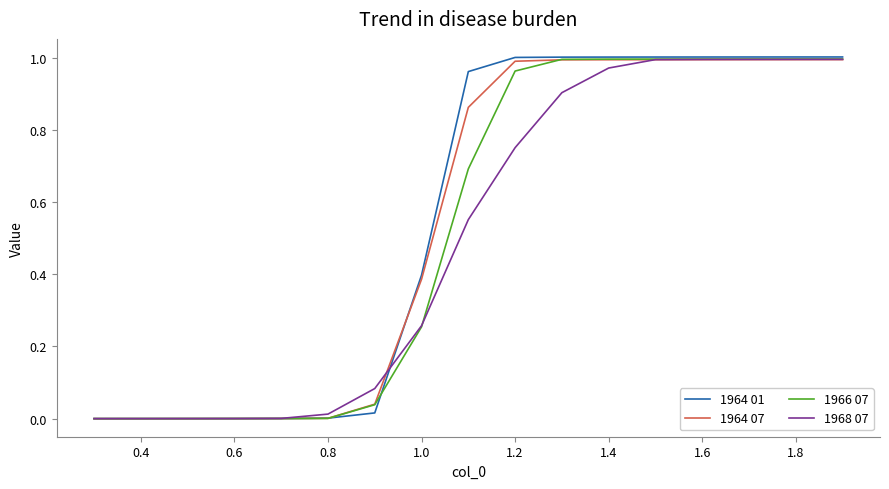

How many lines are shown in the chart?

4